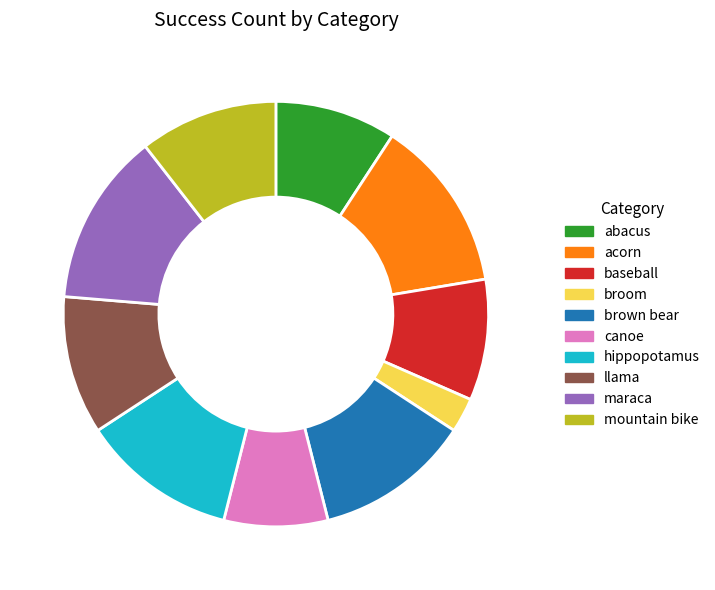

Approximately how many times larger is the value at llama compared to hippopotamus?

0.9